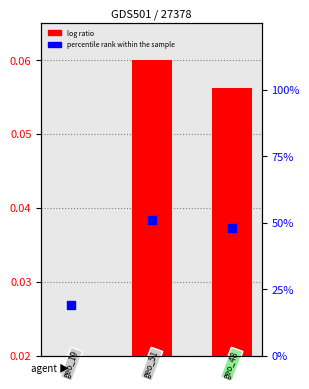

Which series has the largest total across all categories?

percentile rank within the sample